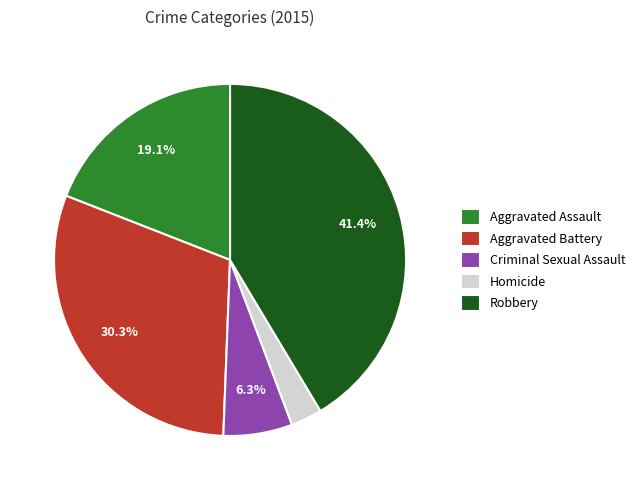

To the nearest percent, what portion does Robbery represent?

41%